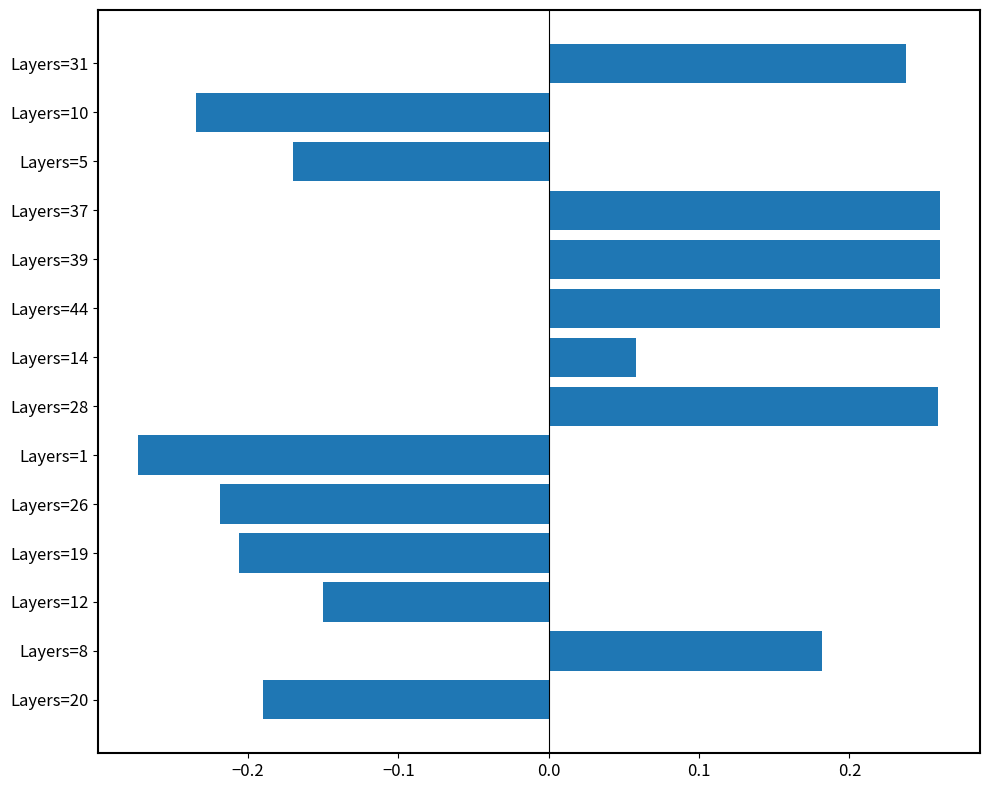

What position from the left is Layers=44?

9